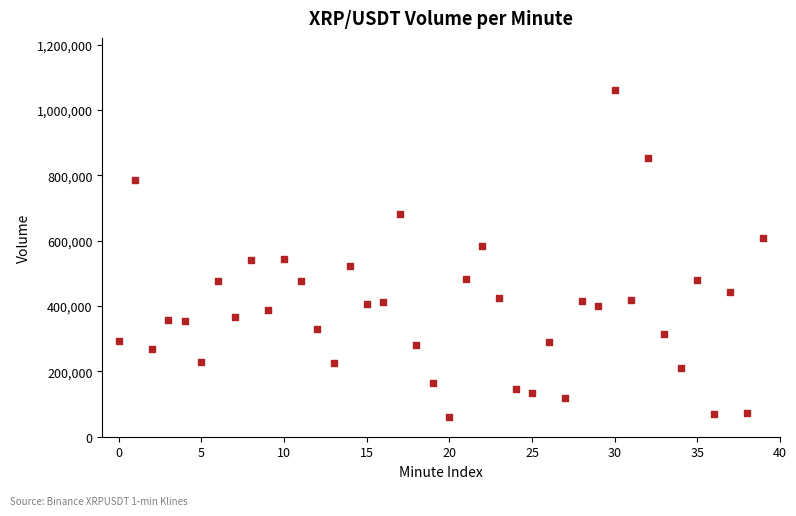

What is the range of Y values (max minus min)?

1002229.7